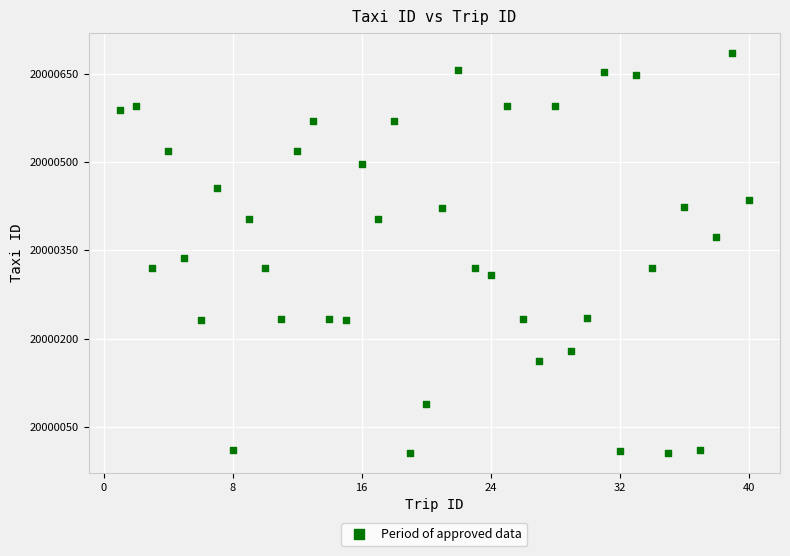

What is the range of X values (max minus min)?

39